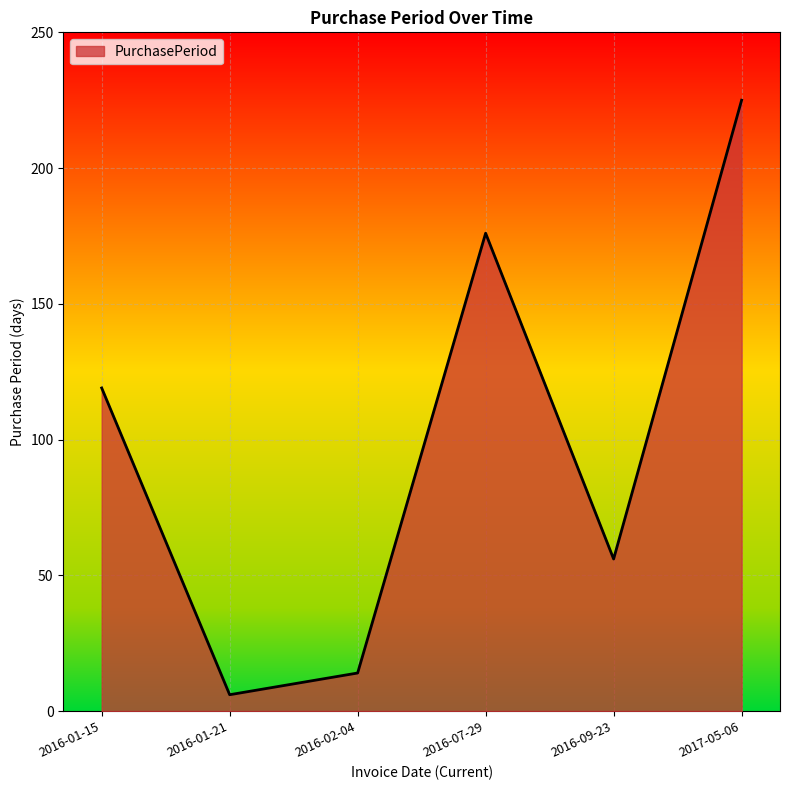

Read the value at 2016-01-15.

119